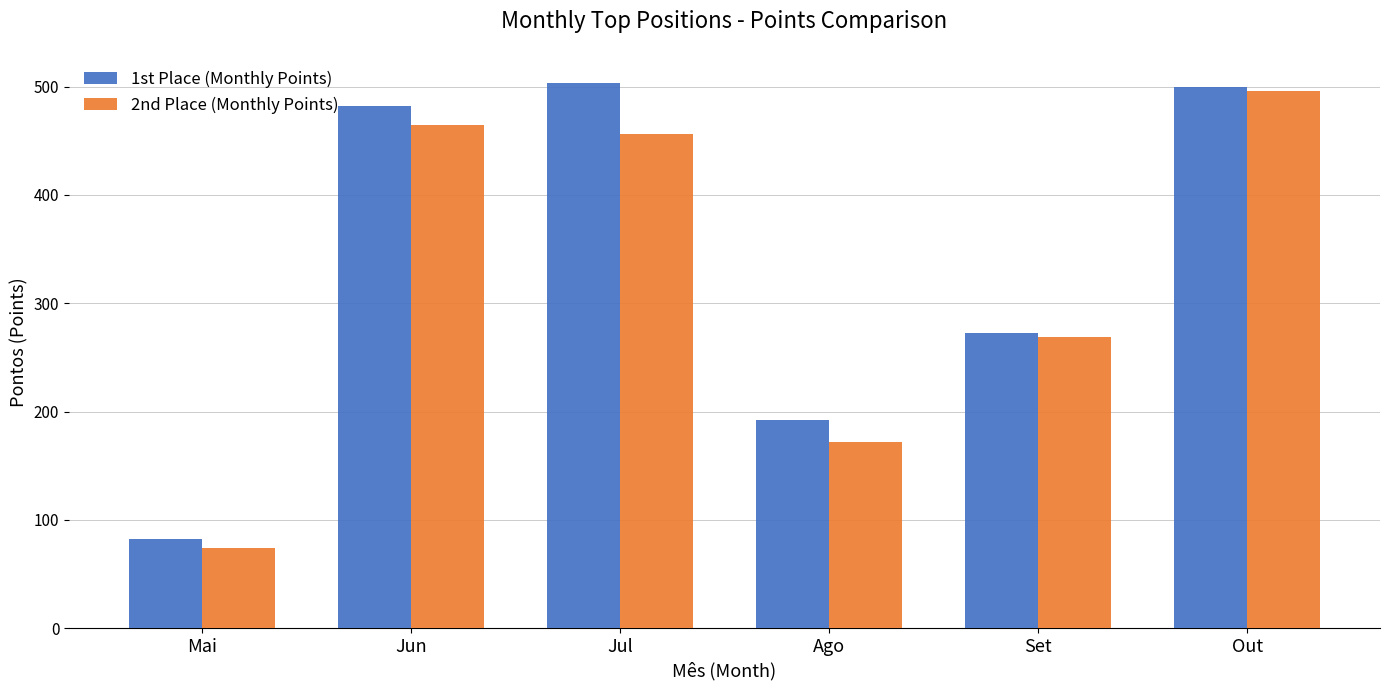

What is the spread (max minus min) of values at Set?

4.5